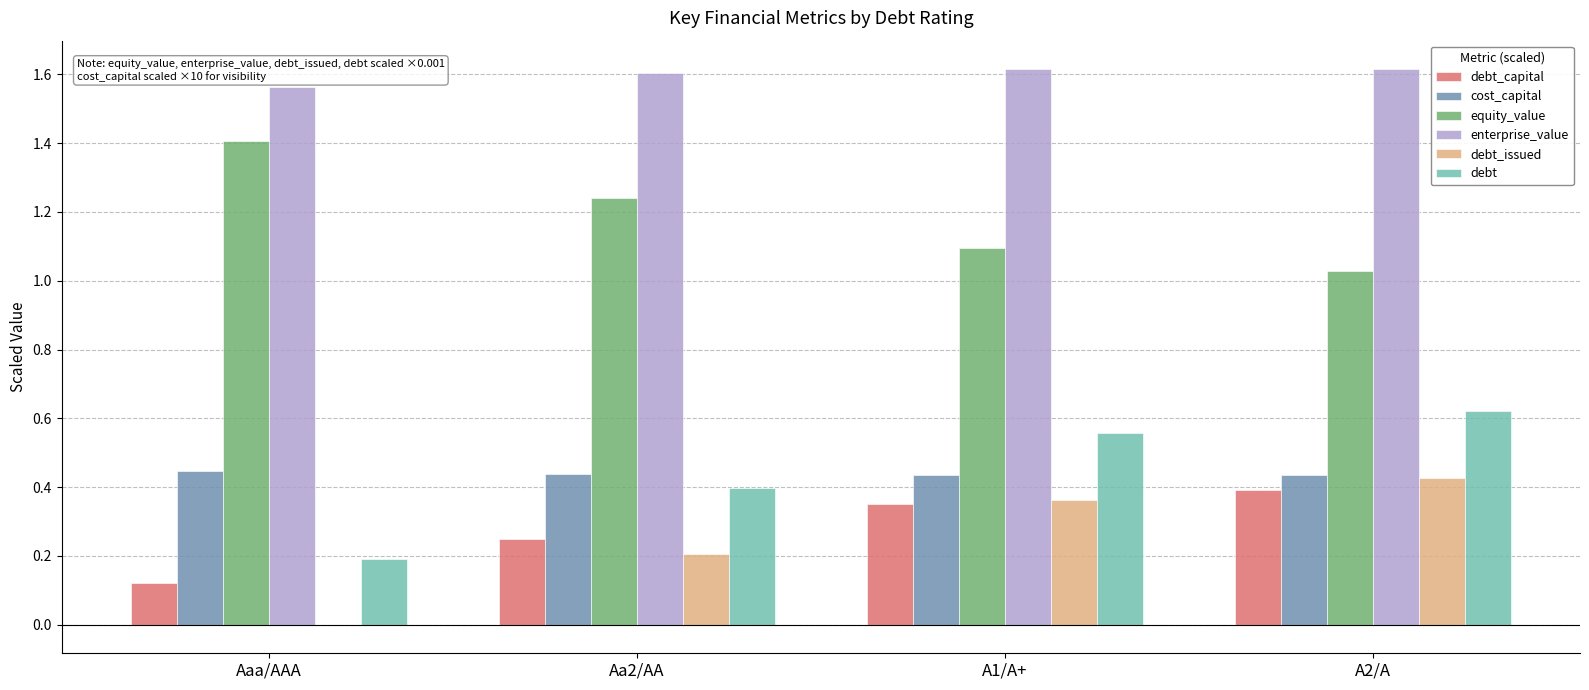

Where is enterprise_value nearest to the value 1?

Aaa/AAA